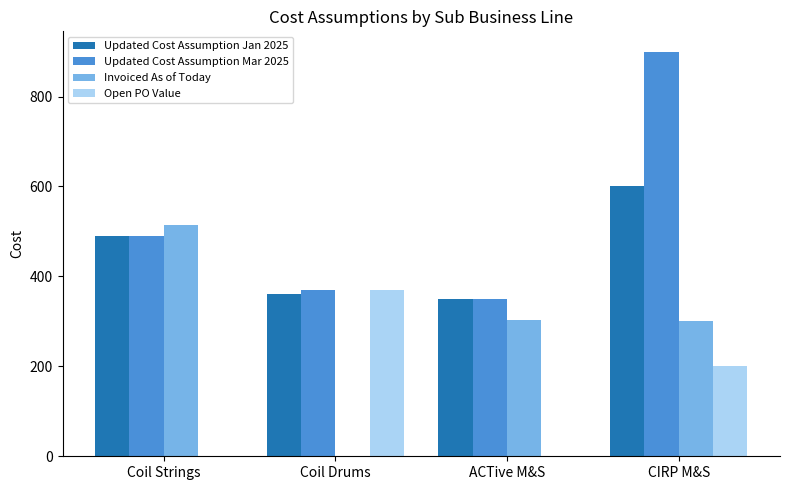

Which category has the highest value in the Open PO Value series?

Coil Drums